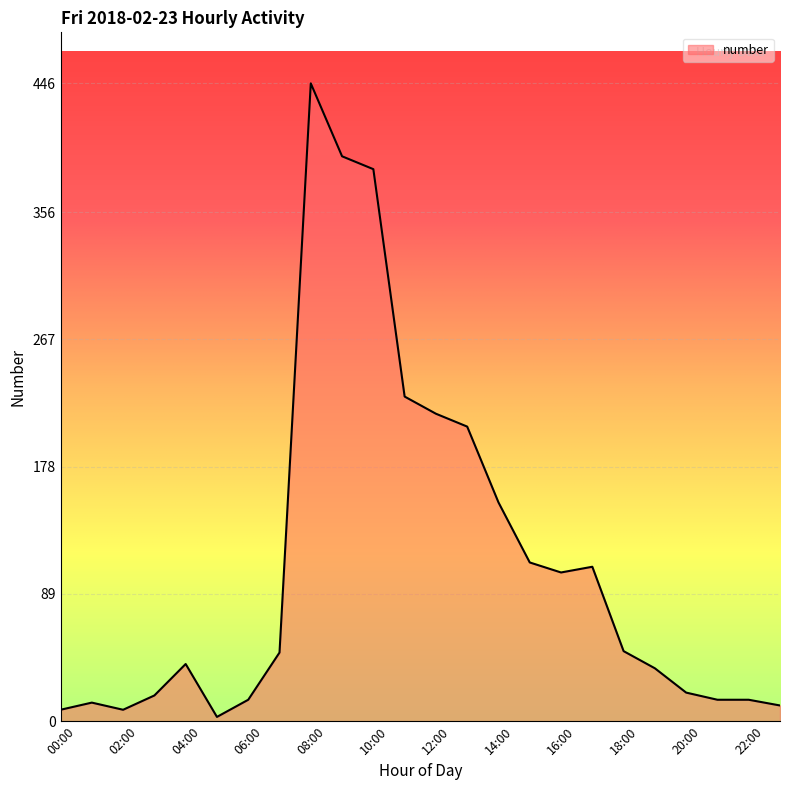

What is the maximum value shown in the chart?

446